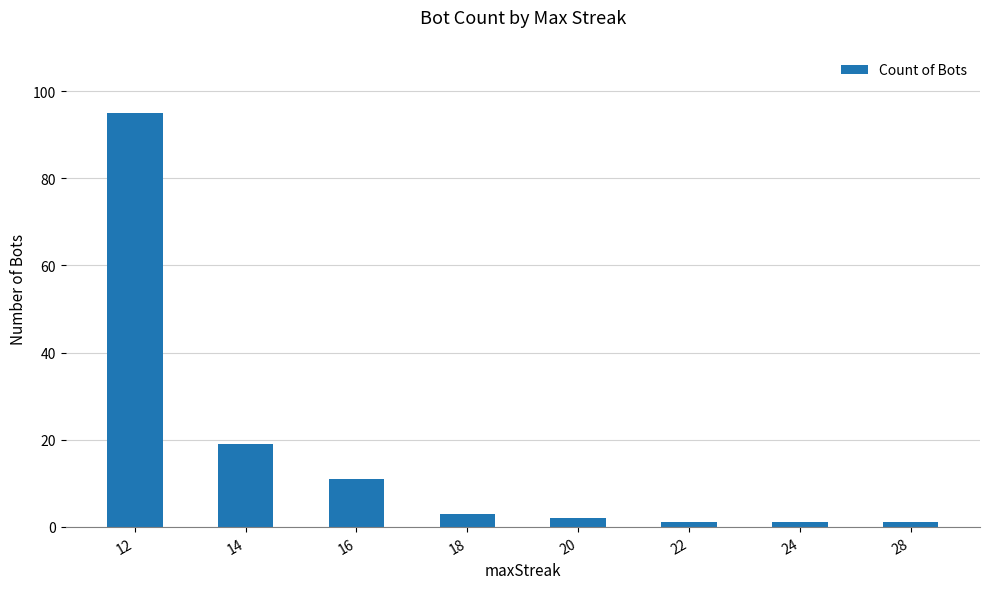

What is the average value?

17